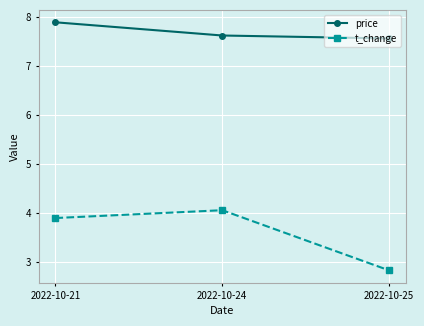

Is the value of price at 2022-10-21 greater than the value of t_change at 2022-10-24?

Yes